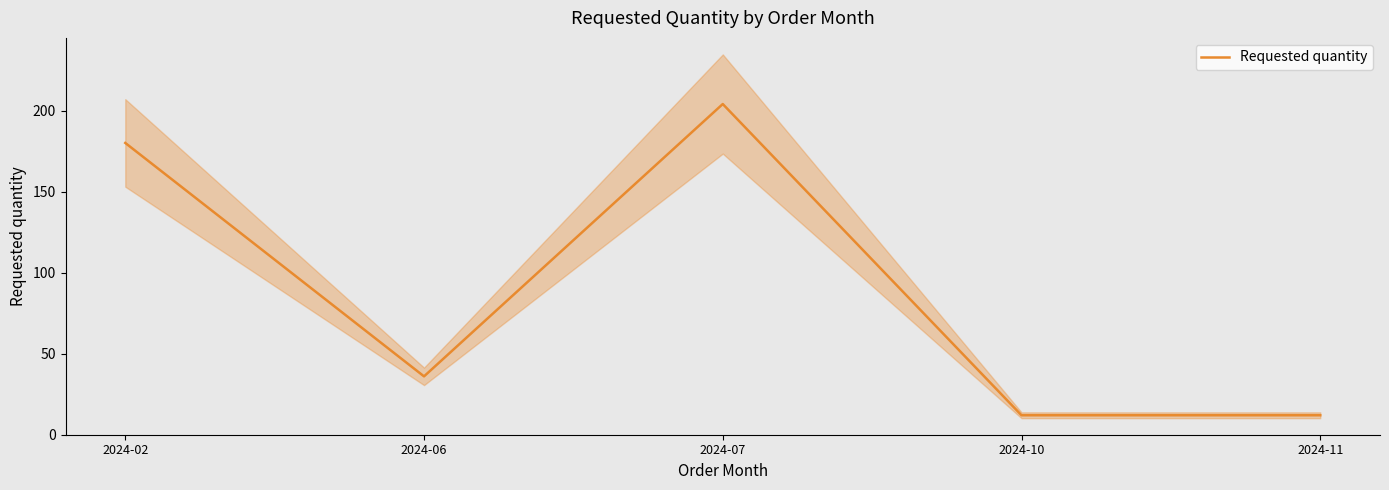

How many values exceed 36?

2